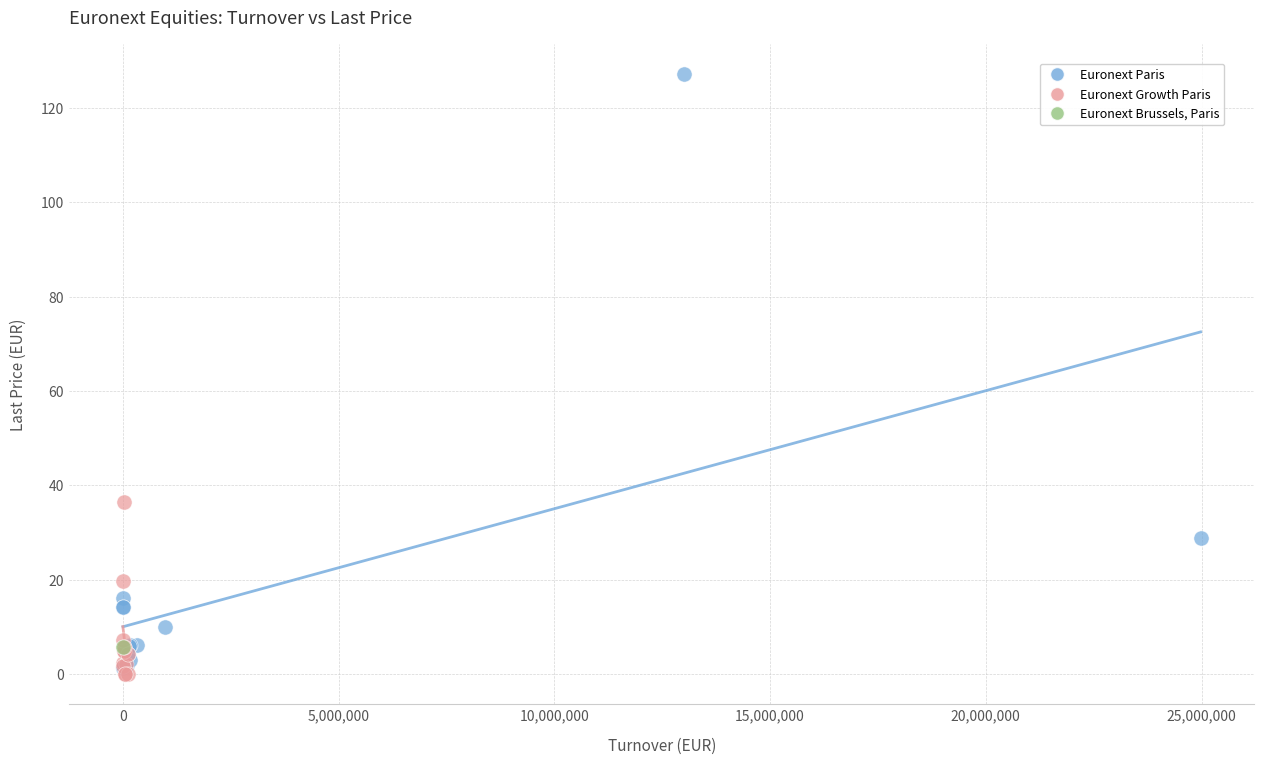

What are all the series names shown in the legend?

Euronext Paris, Euronext Growth Paris, Euronext Brussels, Paris